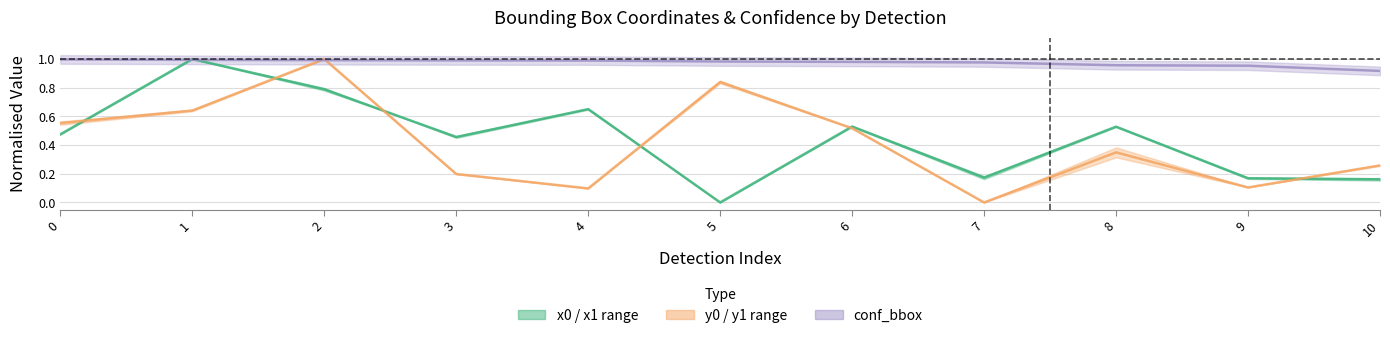

What is the difference between the second highest and minimum values in the x0 series?

0.8